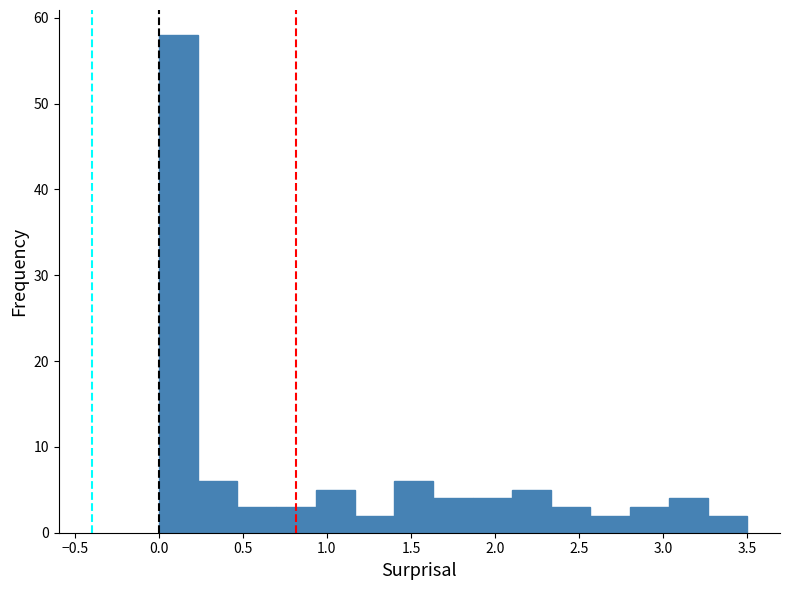

Reading left to right, transcribe this chart: for each bar, give the range it covers on the x-axis and its height. Neither the bar edges nor the heights are printed on the chart, so give them approximately, as read against the axes.

0.00 to 0.25: 58
0.25 to 0.45: 6
0.45 to 0.70: 3
0.70 to 0.95: 3
0.95 to 1.15: 5
1.15 to 1.40: 2
1.40 to 1.65: 6
1.65 to 1.85: 4
1.85 to 2.10: 4
2.10 to 2.35: 5
2.35 to 2.55: 3
2.55 to 2.80: 2
2.80 to 3.05: 3
3.05 to 3.25: 4
3.25 to 3.50: 2